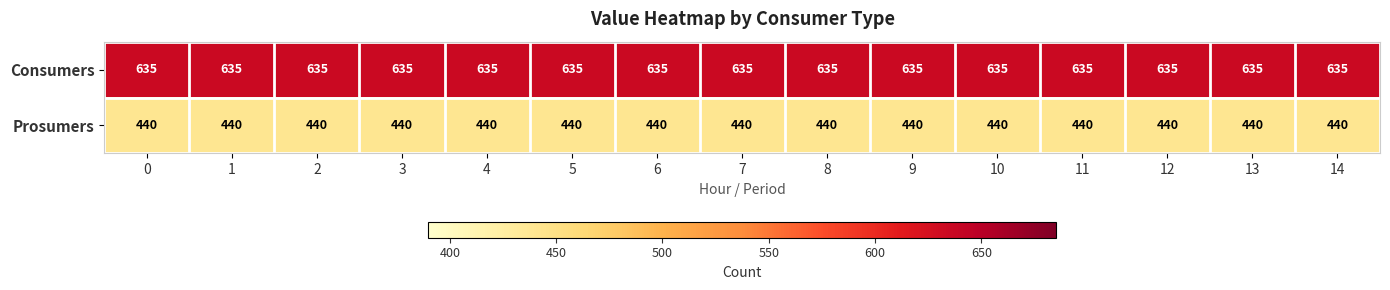

What is the spread (max minus min) of values at 6?

195